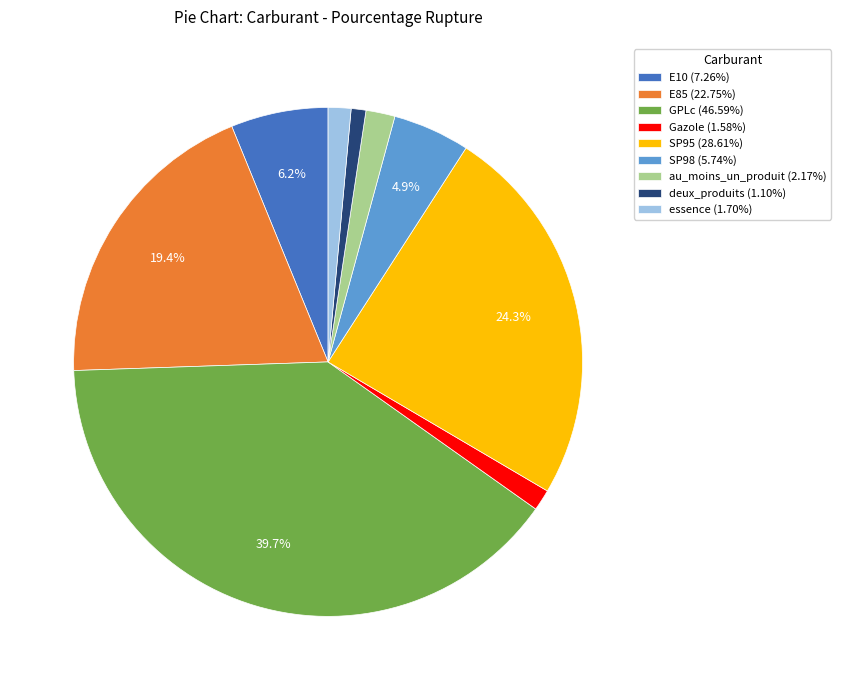

Does deux_produits (1.10%) represent more than half of the total?

No